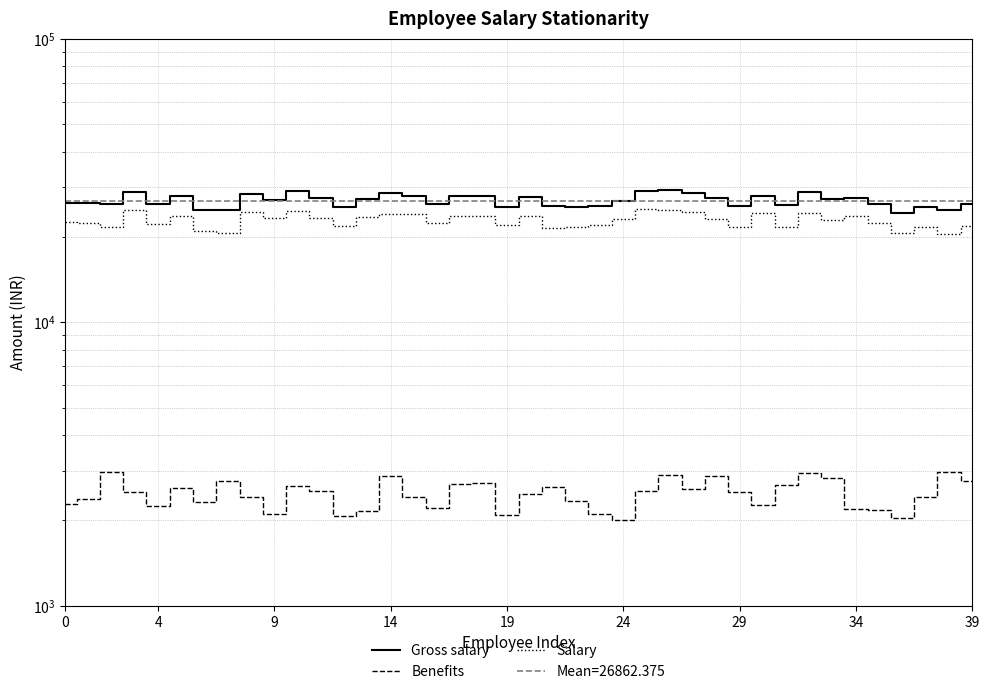

How many interior local valleys does the Gross salary series have?

13